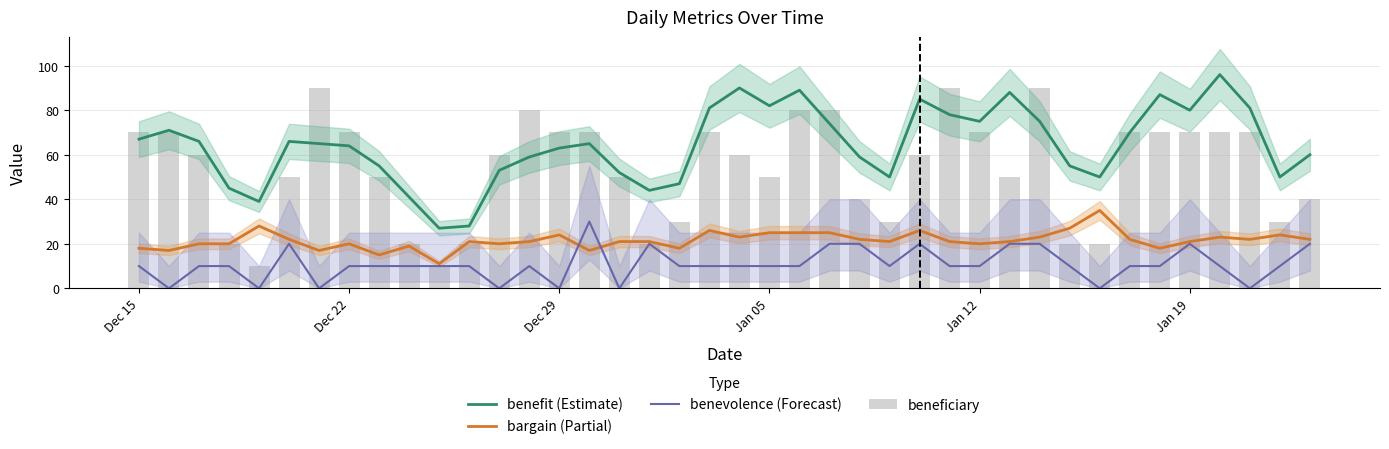

How many groups of bars are there?

40